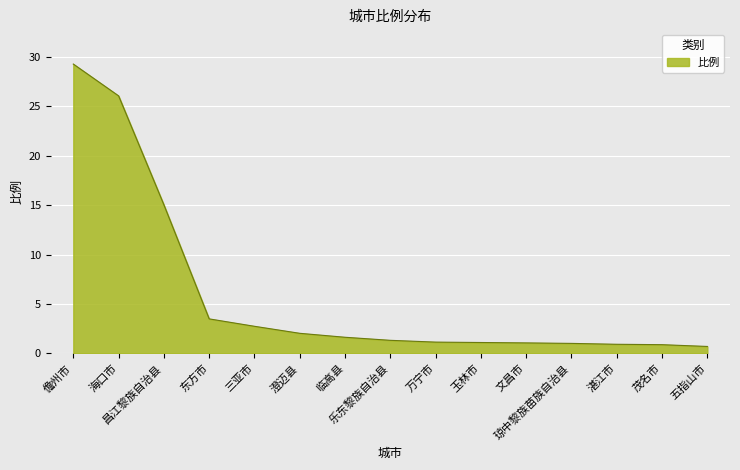

The value at 乐东黎族自治县 is 1.3. True or false?

True